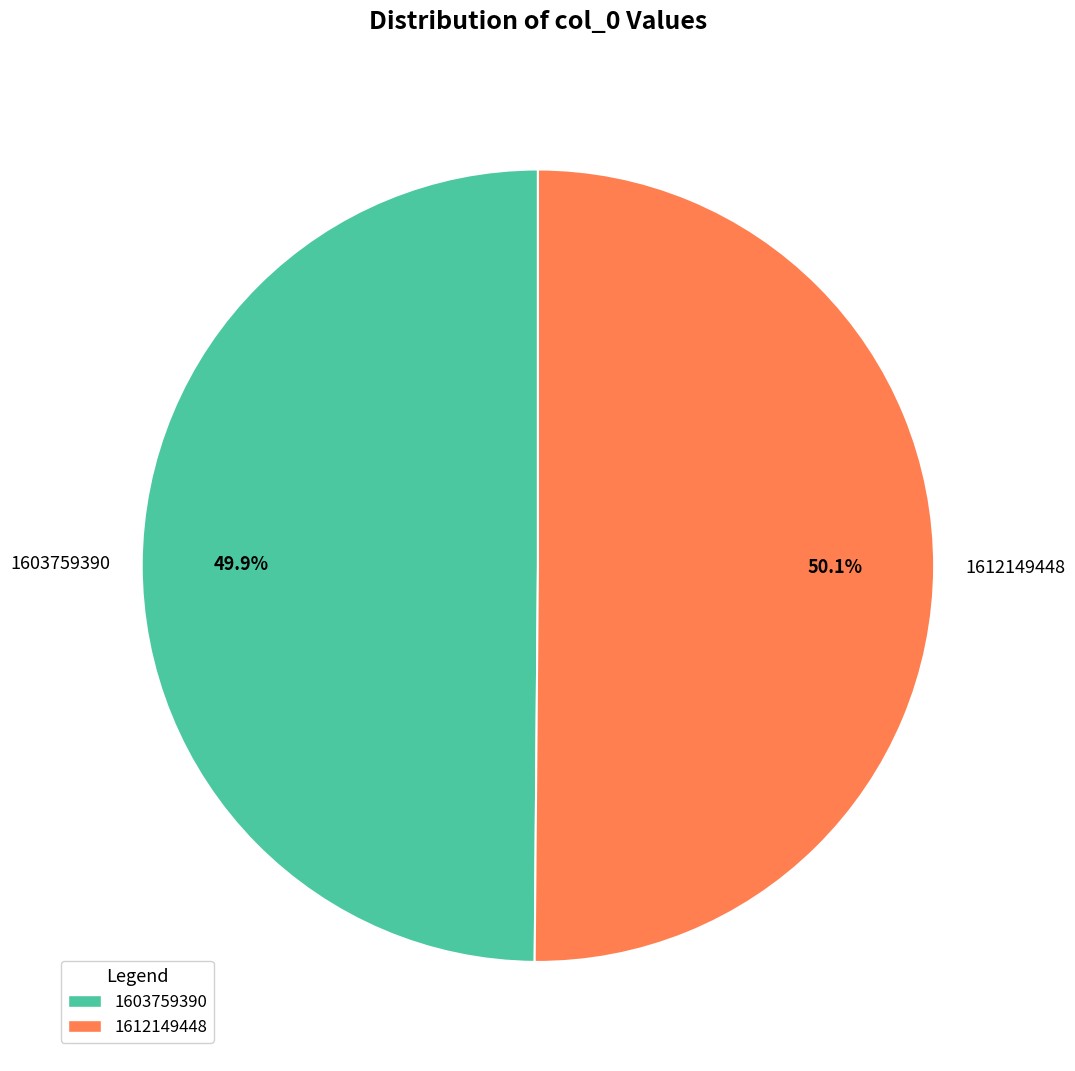

Does any single category account for the majority?

Yes